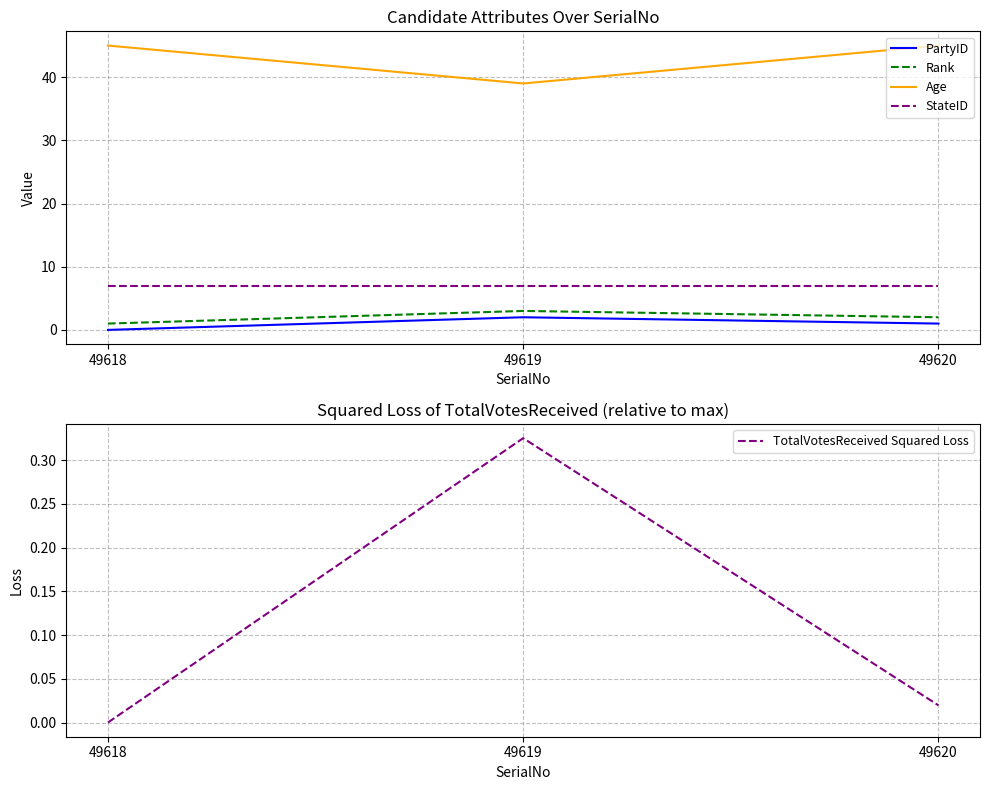

The value of Age at 49618 is 15.5. True or false?

False